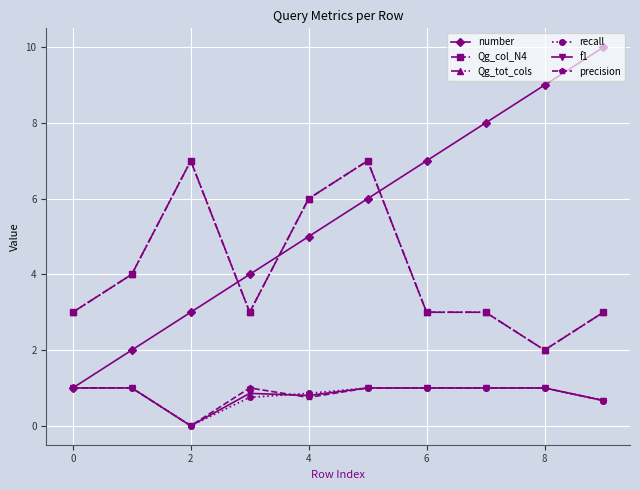

Reading left to right, list all the values displayed in this chart.

number: 1.0	2.0	3.0	4.0	5.0	6.0	7.0	8.0	9.0	10.0
Qg_col_N4: 3.0	4.0	7.0	3.0	6.0	7.0	3.0	3.0	2.0	3.0
Qg_tot_cols: 3.0	4.0	7.0	3.0	6.0	7.0	3.0	3.0	2.0	3.0
recall: 1.0	1.0	0.0	0.8	0.9	1.0	1.0	1.0	1.0	0.7
f1: 1.0	1.0	0.0	0.9	0.8	1.0	1.0	1.0	1.0	0.7
precision: 1.0	1.0	0.0	1.0	0.8	1.0	1.0	1.0	1.0	0.7